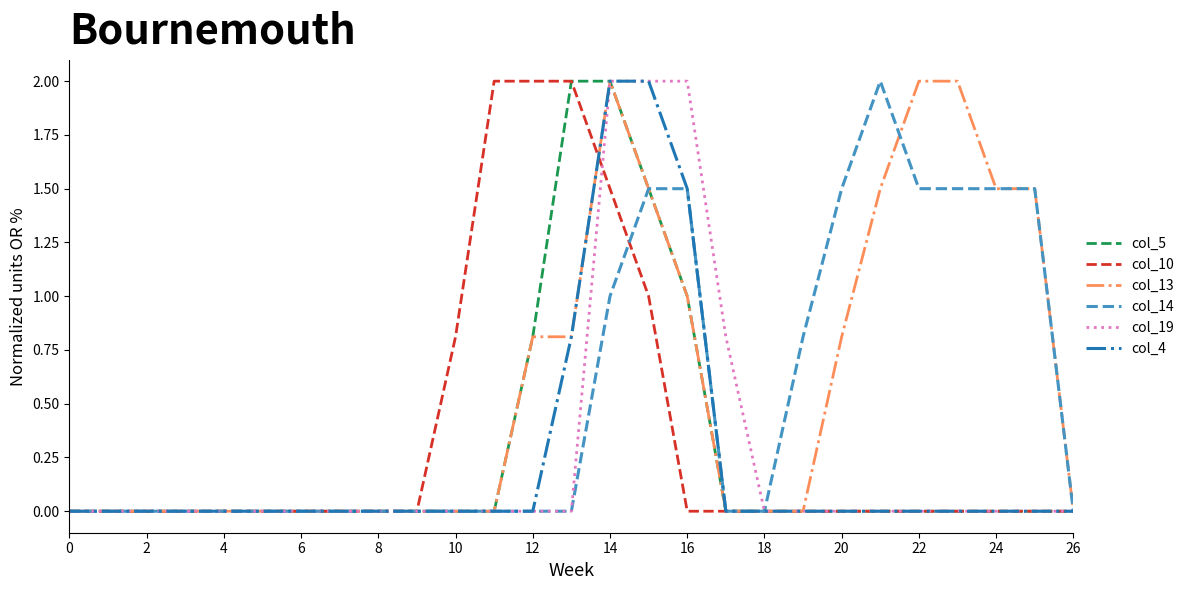

What is the maximum value for col_5?

2.0